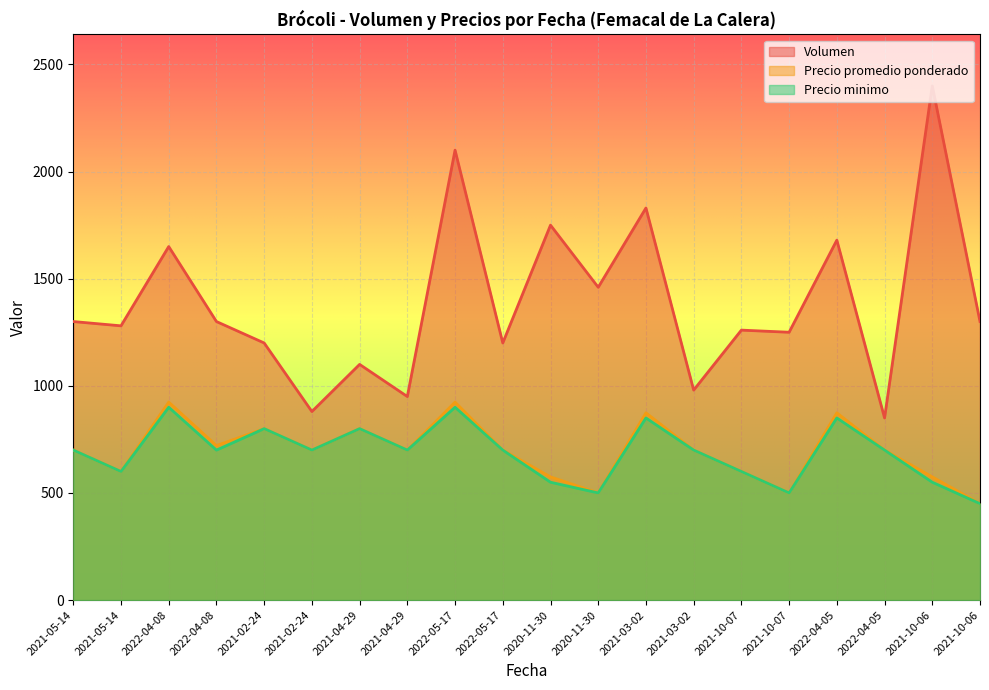

At 2022-04-08, list the series in order from largest to smallest.

Volumen, Precio promedio ponderado, Precio minimo